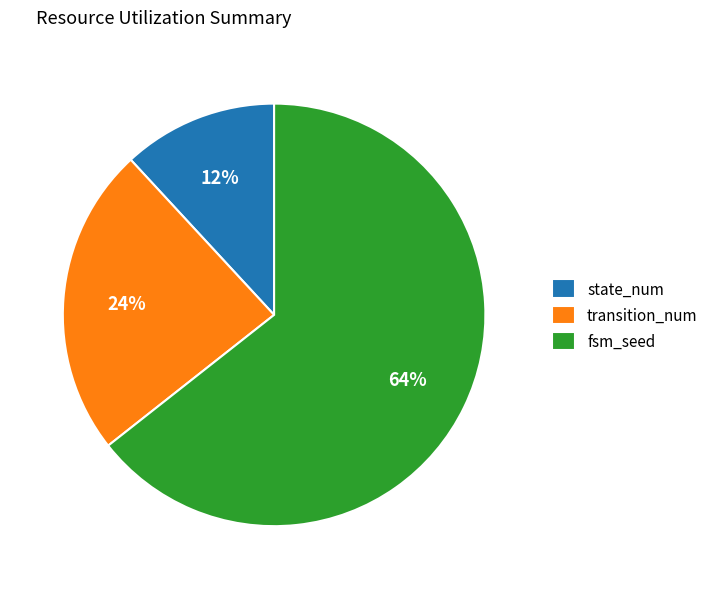

Which category accounts for the majority?

fsm_seed